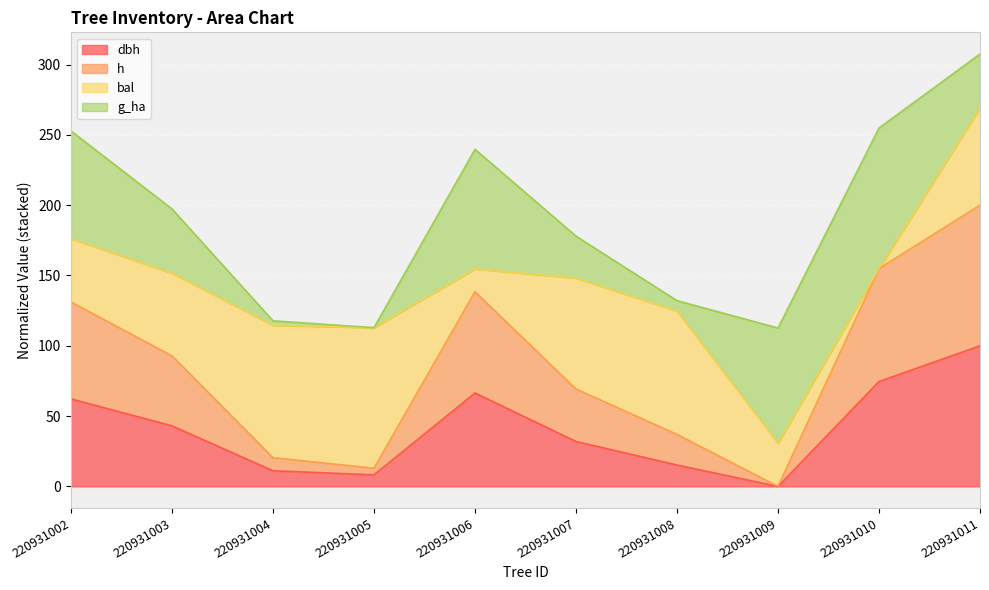

What are all the series names shown in the legend?

dbh, h, bal, g_ha